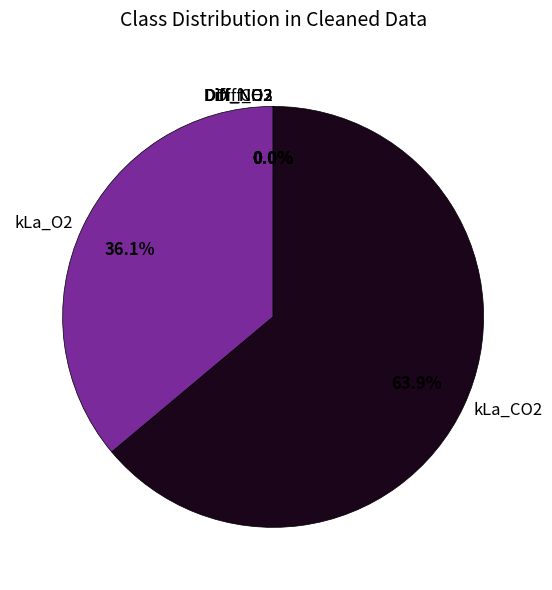

To the nearest percent, what is the difference between the largest and smallest slice percentages?

64%